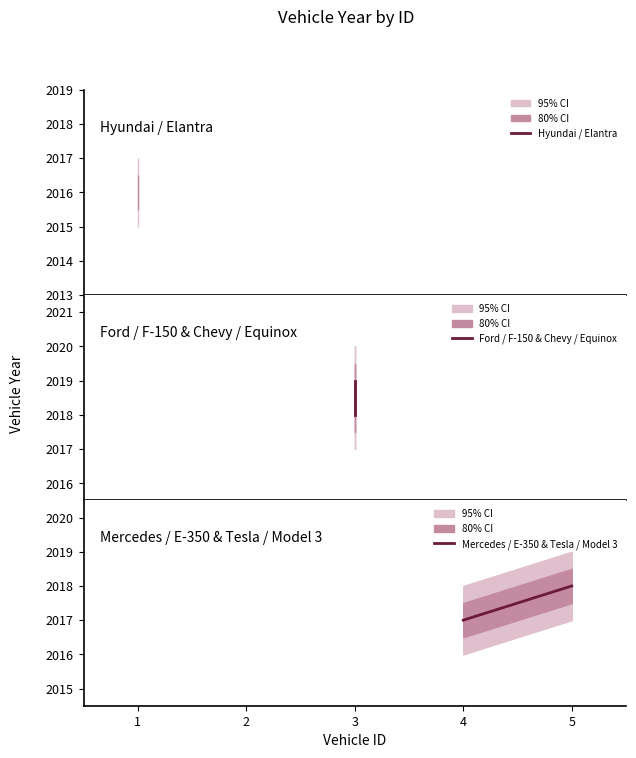

Is it true that Ford / F-150 & Chevy / Equinox equals 613 at 3?

False